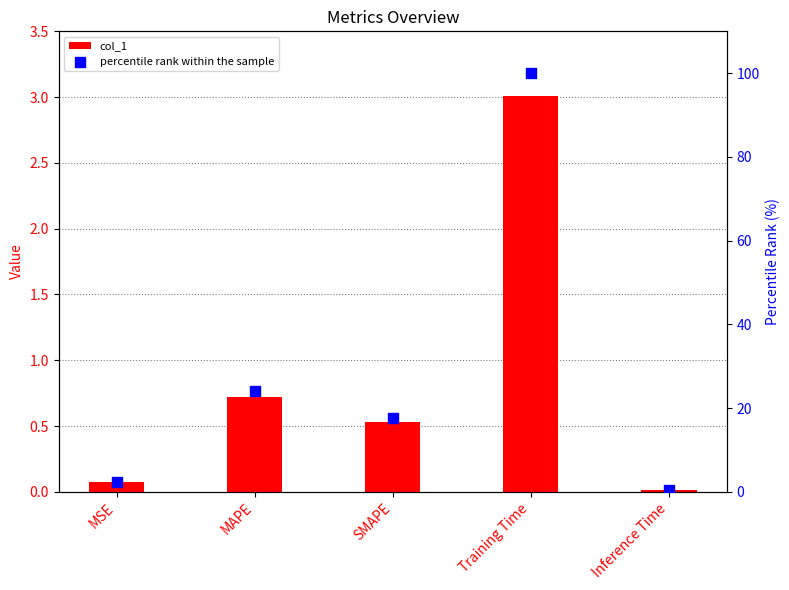

Is the value of col_1 at SMAPE greater than the value of percentile rank within the sample at Inference Time?

Yes